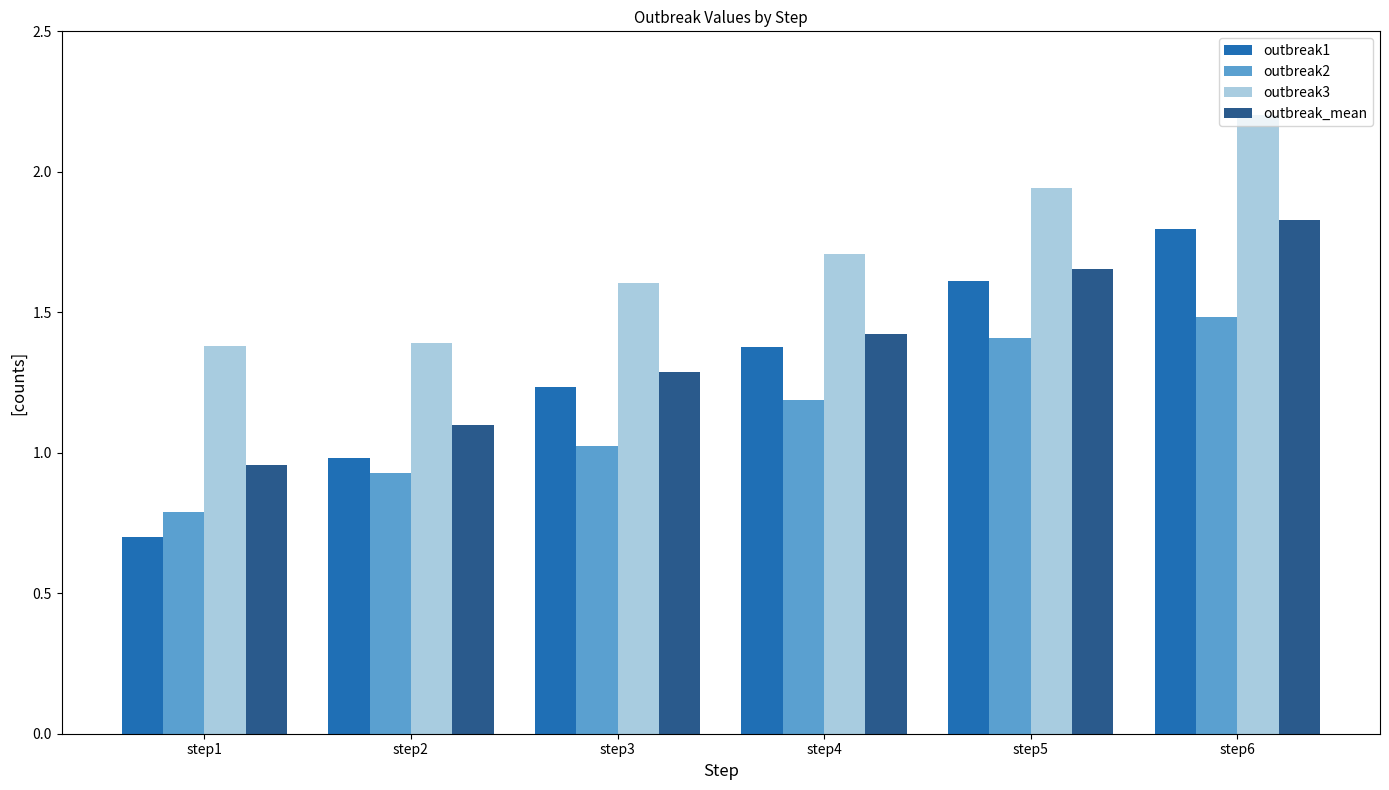

What value does the outbreak2 series have at step6?

1.5